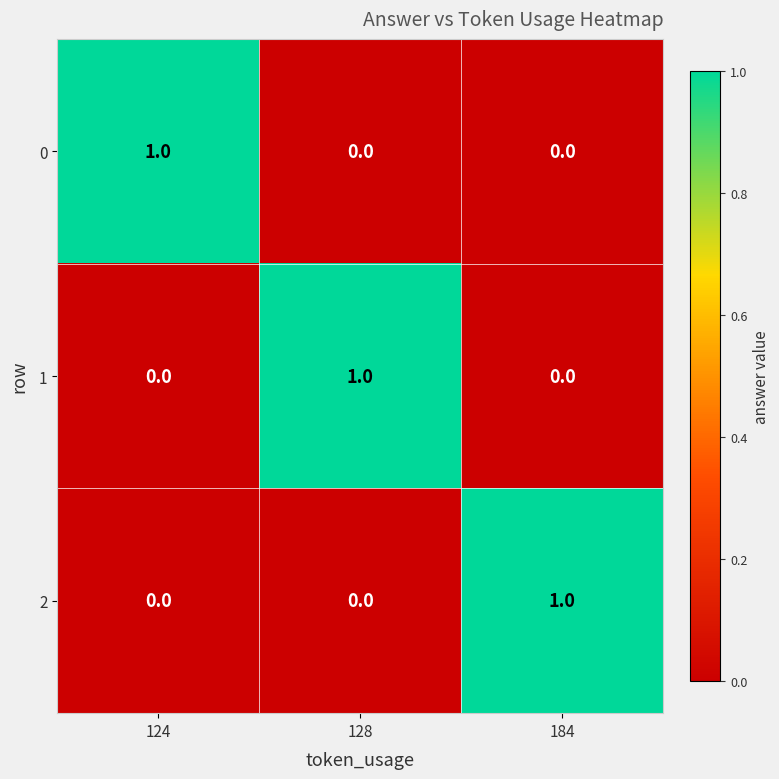

Is it true that 0 equals -1 at 184?

False